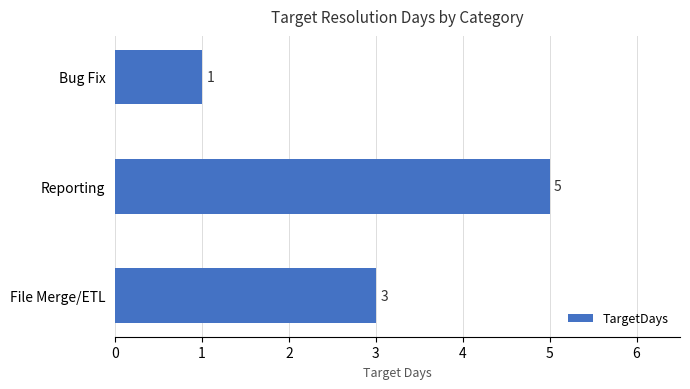

Are the bars grouped side by side (vs. stacked)?

No